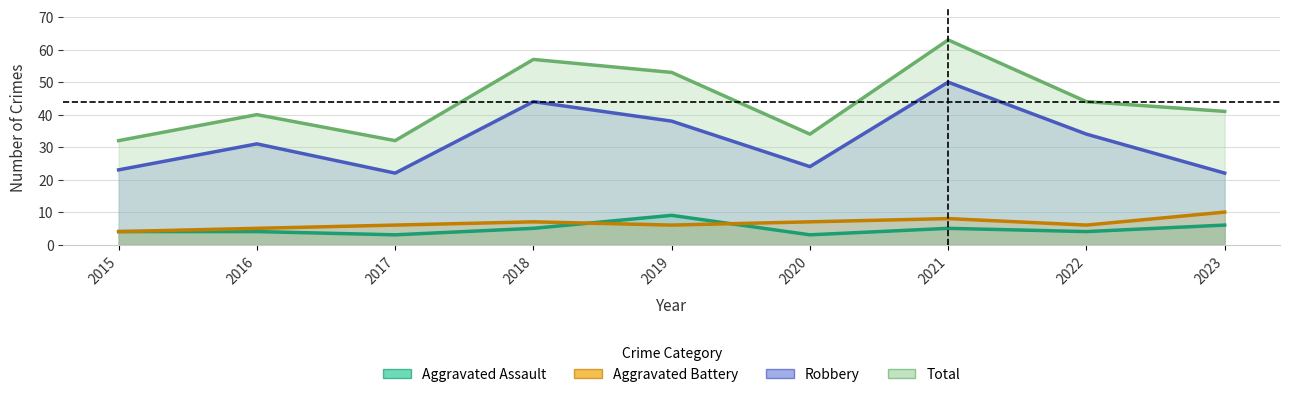

Is the value of Total at 2018 greater than the value of Aggravated Battery at 2016?

Yes